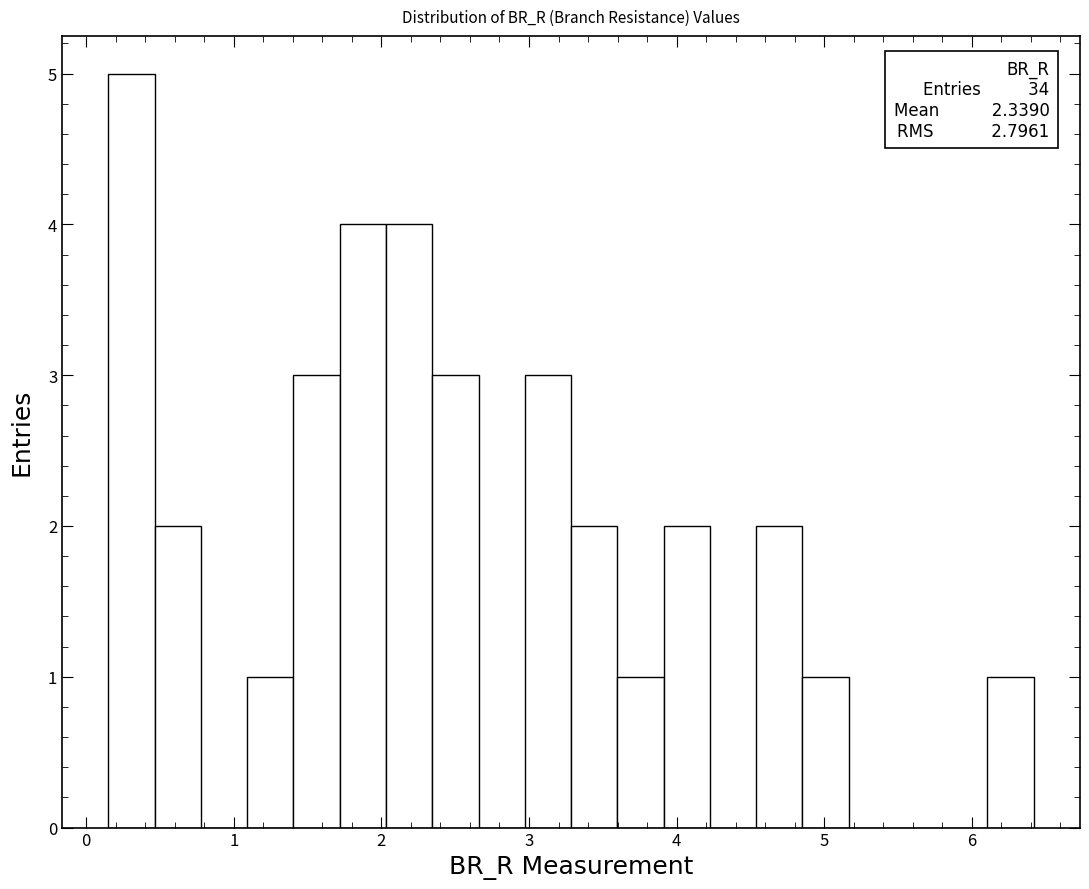

Around what value on the x-axis is the tallest bar? Give the approximate position of its centre, as read against the axis.

0.3